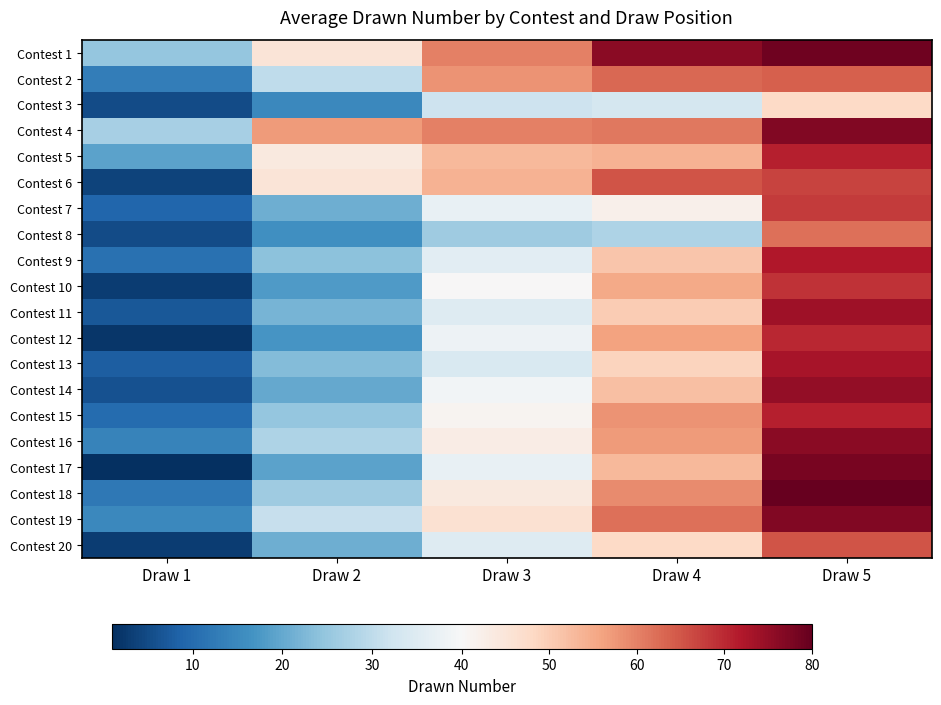

What is the total value across all series at Draw 2?

547